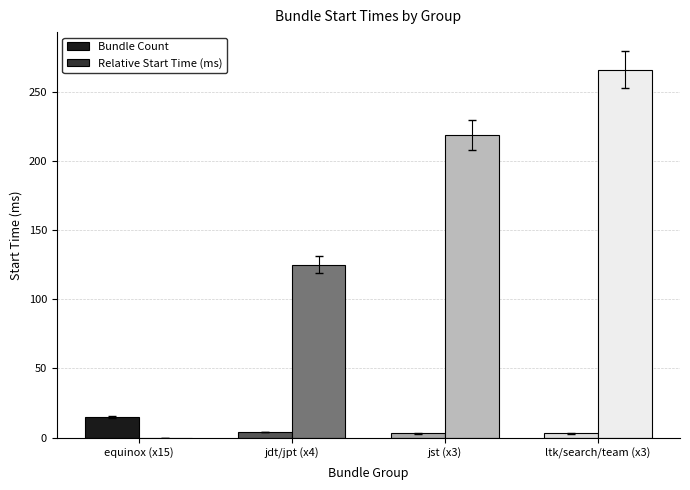

At which label is Relative Start Time (ms) closest to 133?

jdt/jpt (x4)